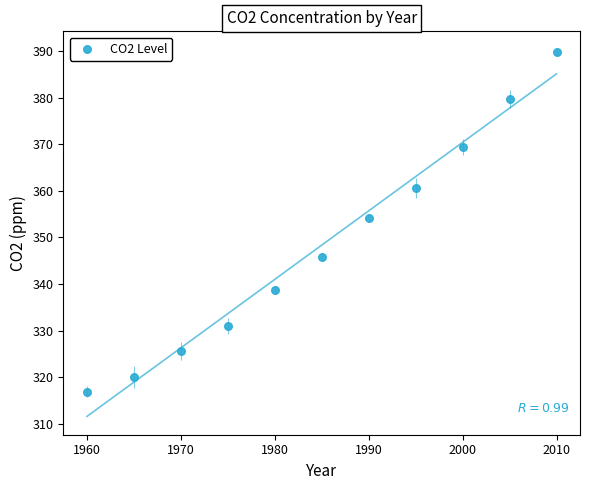

What is the range of X values (max minus min)?

50.0